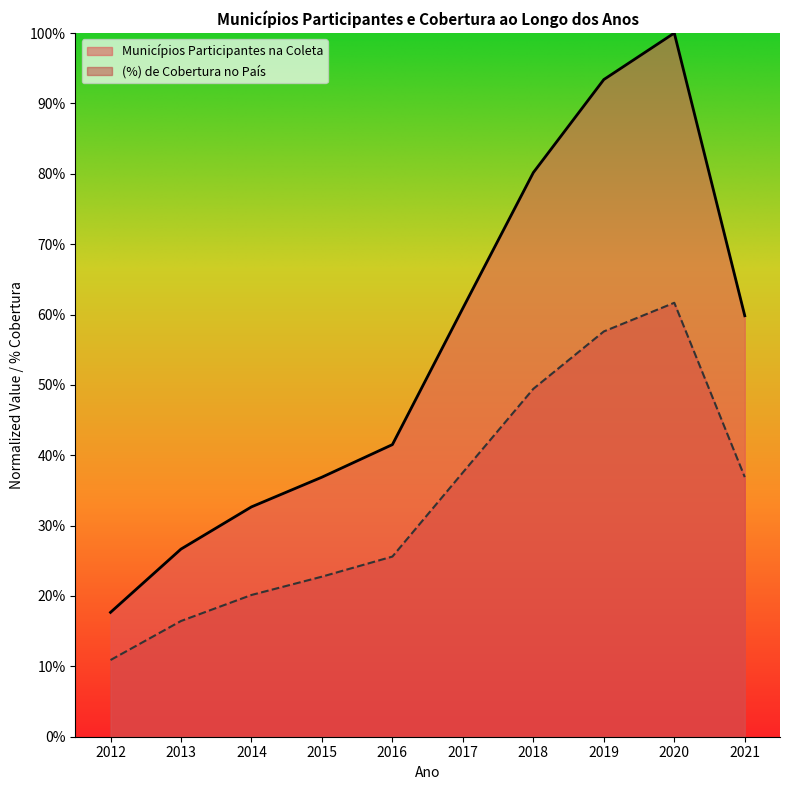

How many interior local peaks does the (%) de Cobertura no País series have?

1